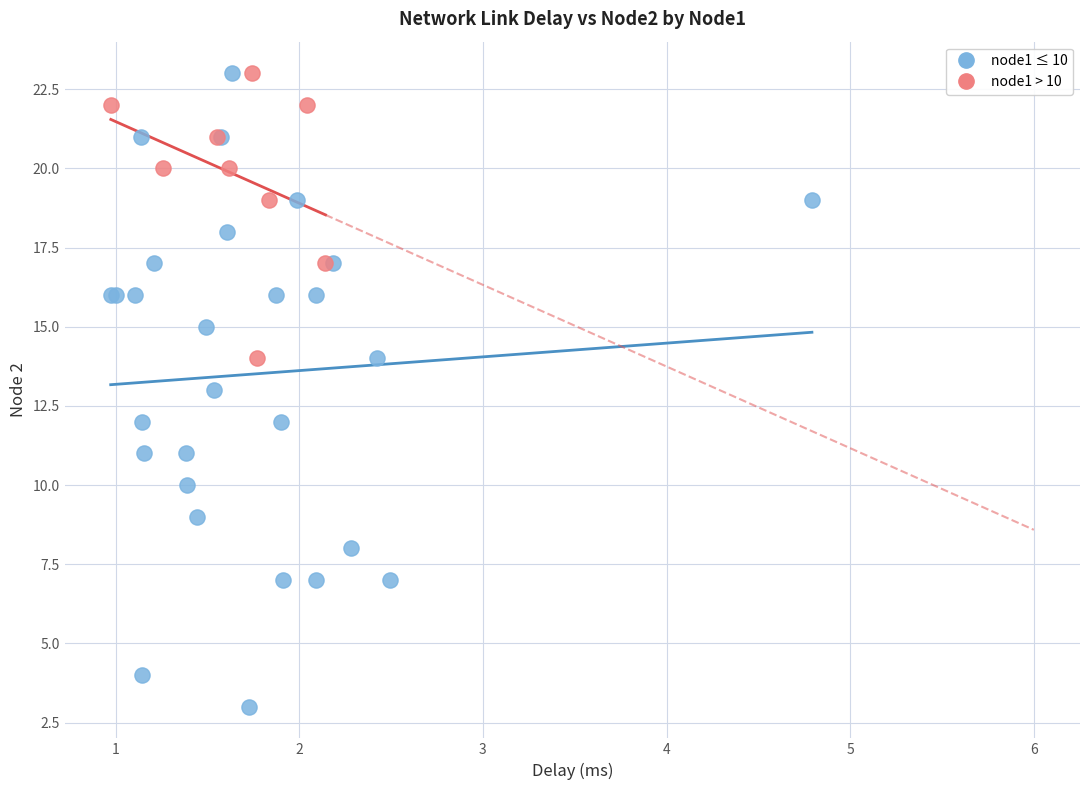

Which series has the widest spread of Y values?

node1 ≤ 10